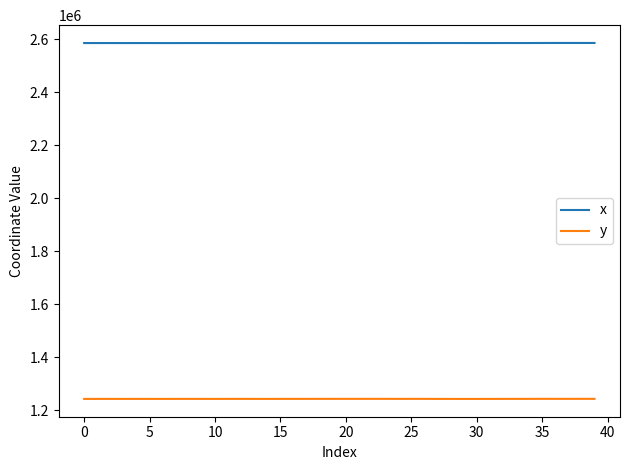

True or false: x and y intersect in this chart.

False